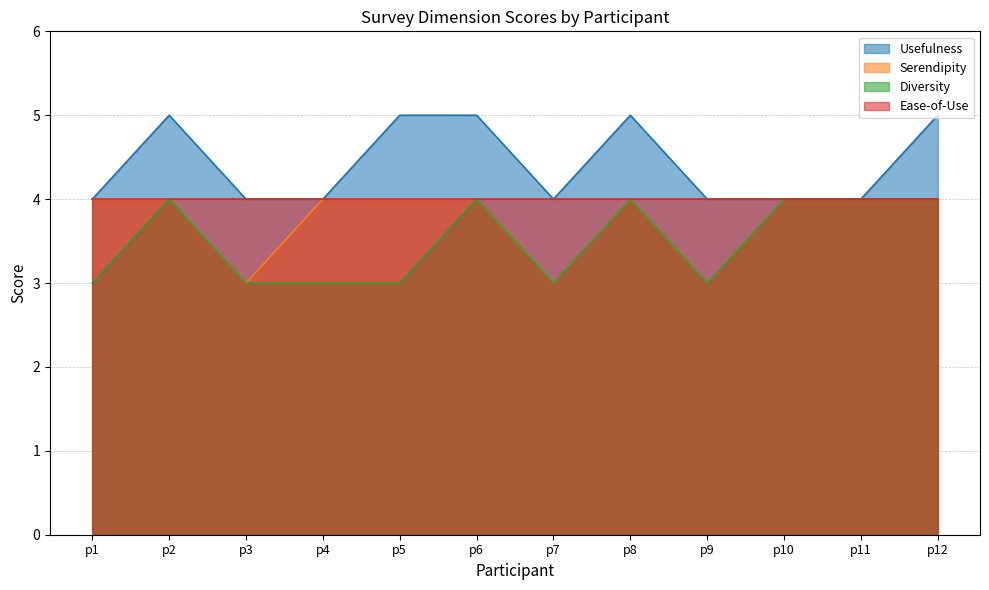

Count the Diversity values in the range 3 to 4.

12